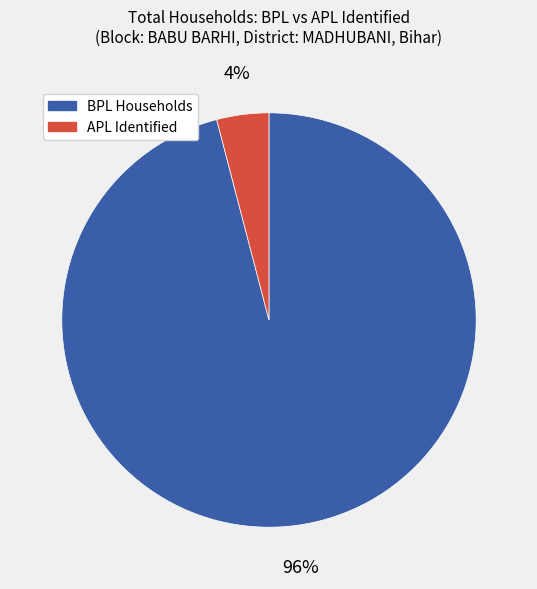

Rank the categories by value from highest to lowest.

BPL Households, APL Identified